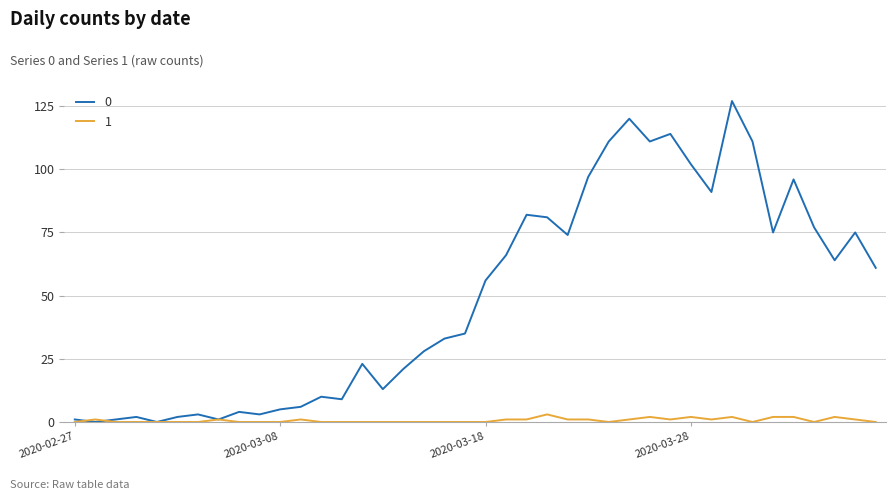

What are all the series names shown in the legend?

0, 1